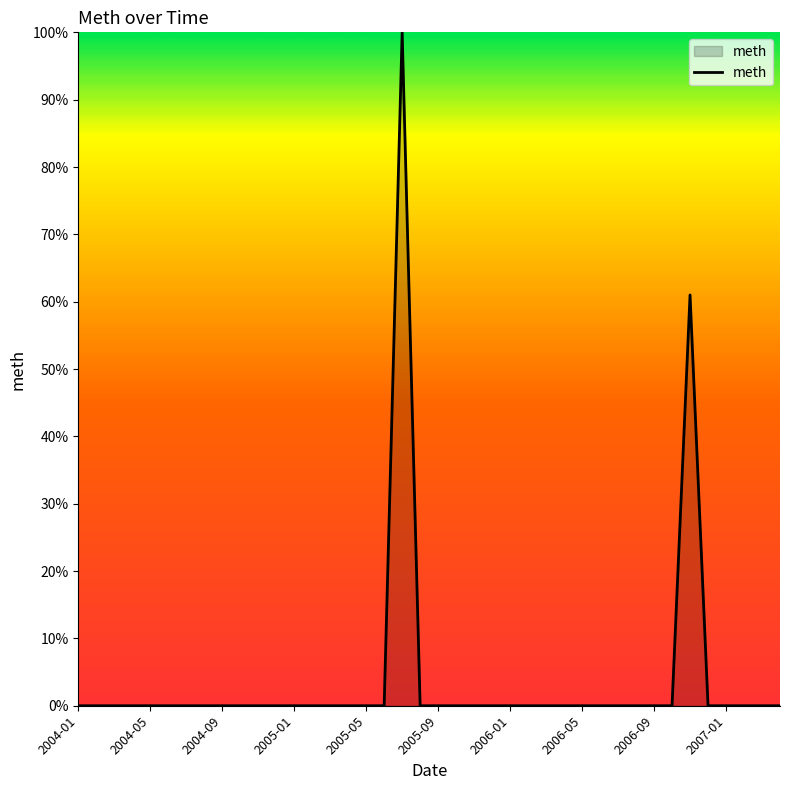

What is the difference between the maximum and minimum values?

100